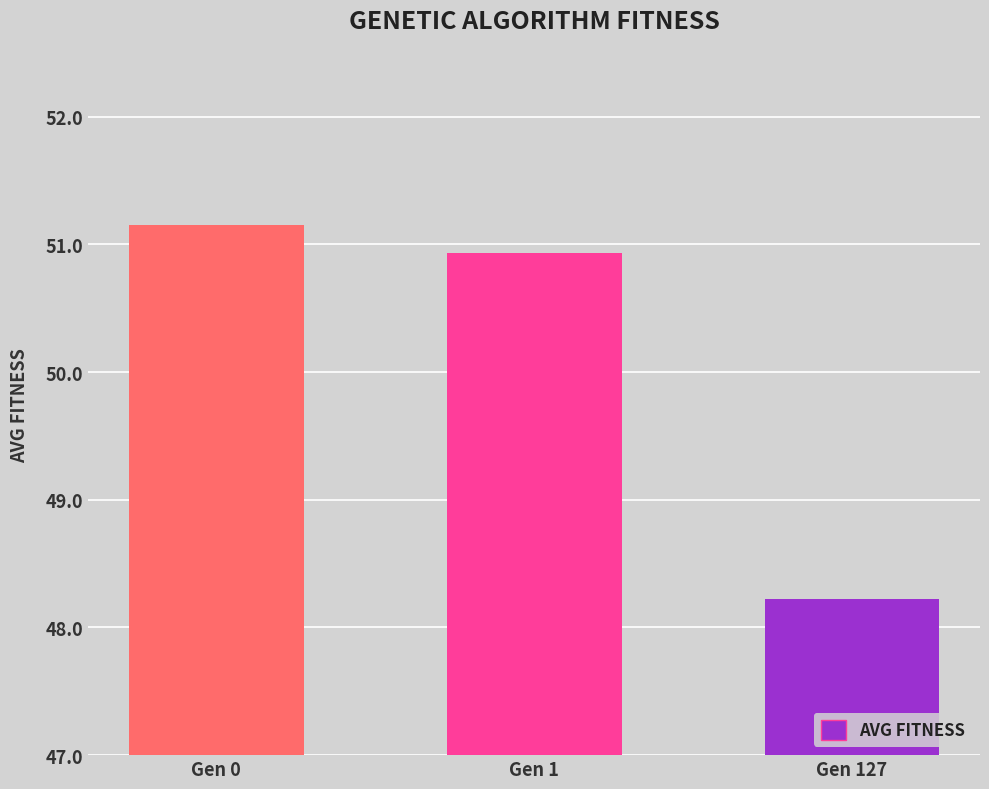

What is the change in value from Gen 0 to Gen 127?

-2.9